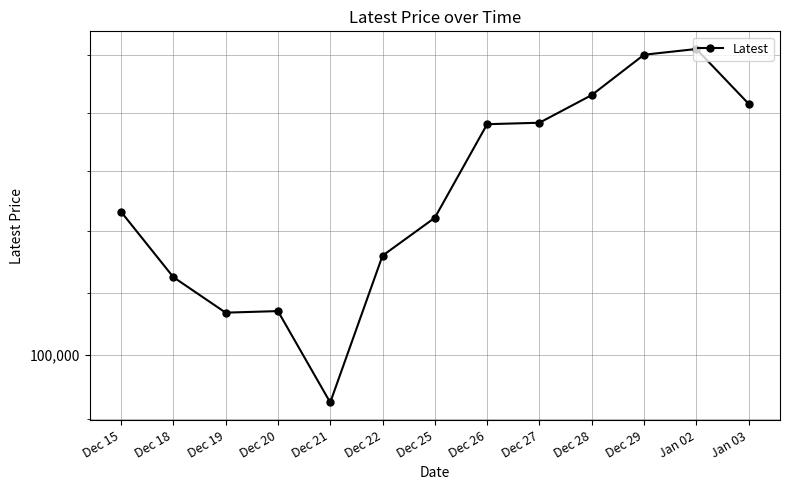

Reading left to right, what are all the values shown in this chart?

104650	102500	101350	101400	98500	103200	104450	107600	107650	108600	110000	110200	108300